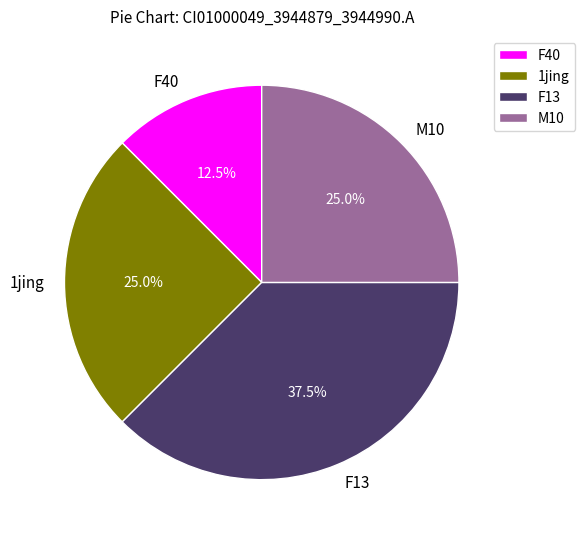

Which has a higher value, F13 or F40?

F13